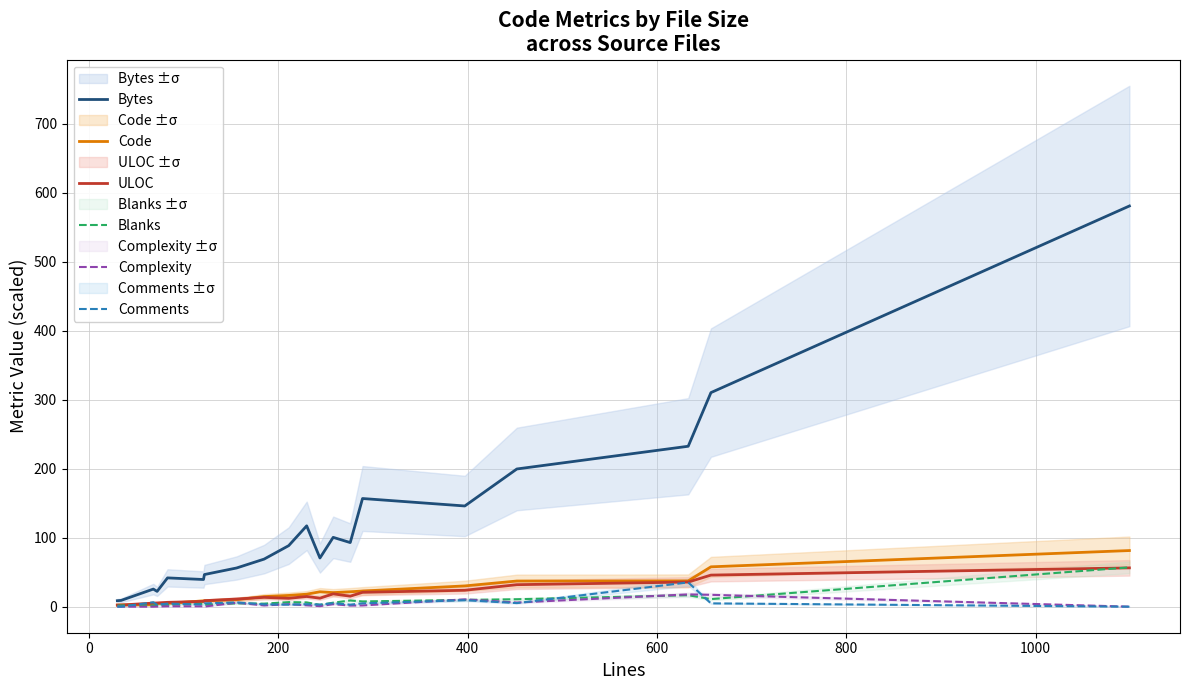

What is the maximum value for ULOC?

56.3